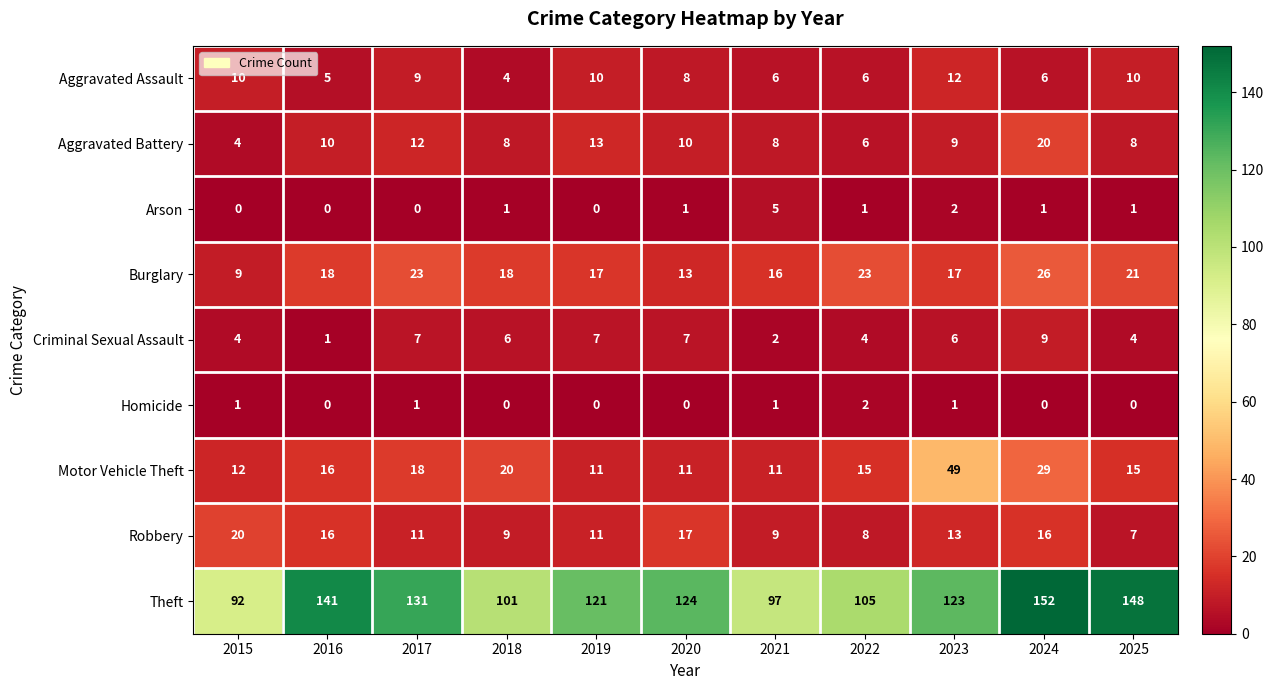

Rank the series at 2025 from highest to lowest value.

Theft, Burglary, Motor Vehicle Theft, Aggravated Assault, Aggravated Battery, Robbery, Criminal Sexual Assault, Arson, Homicide